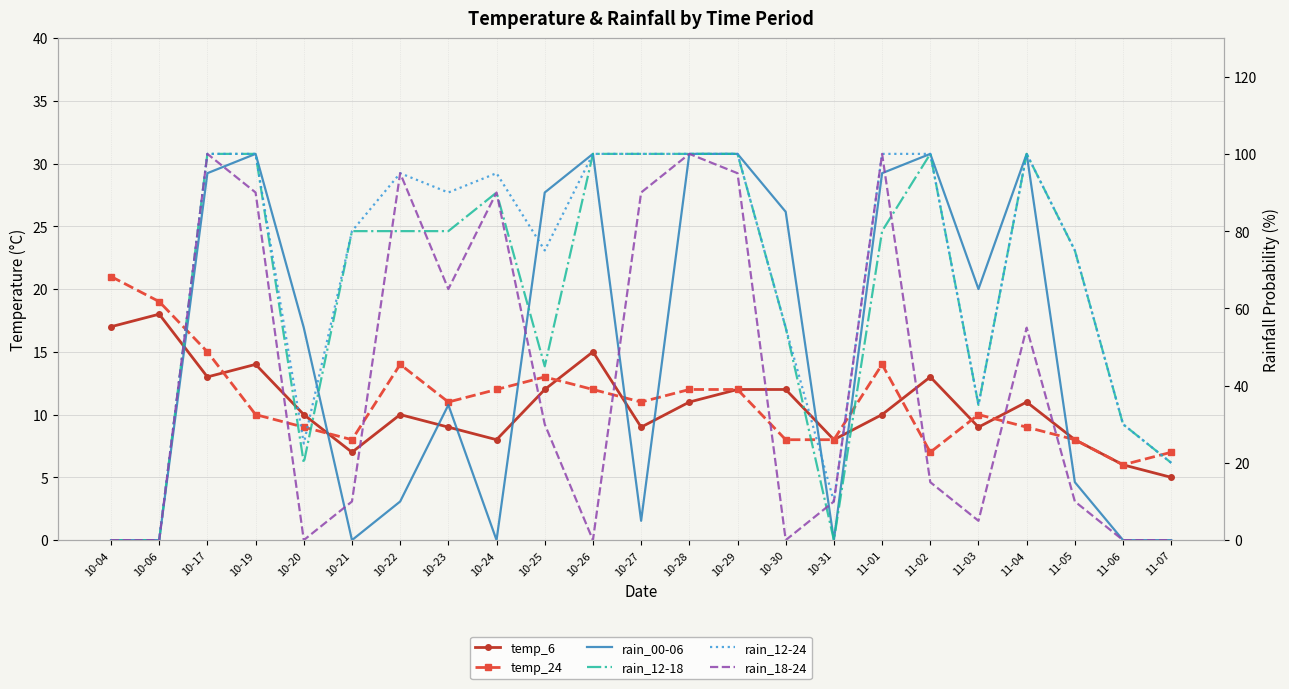

Where do rain_00-06 and temp_24 first cross each other?

10-06 and 10-17